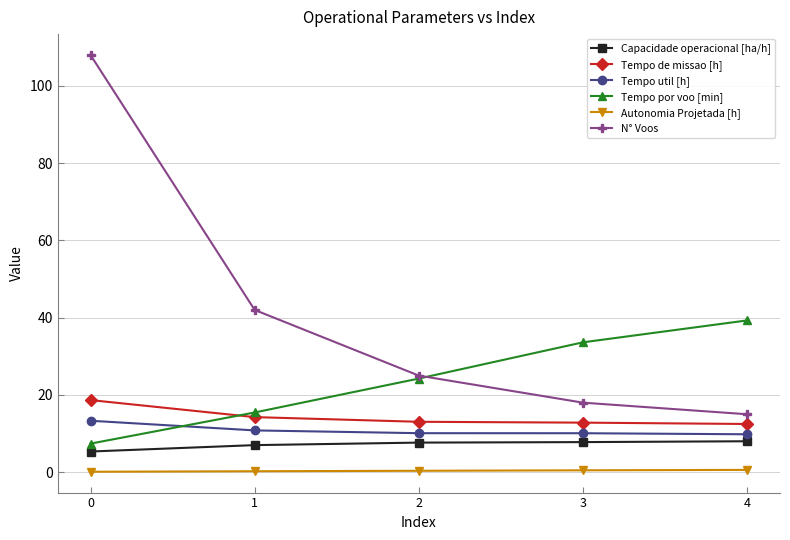

Which series changed the most between 1 and 3?

N° Voos